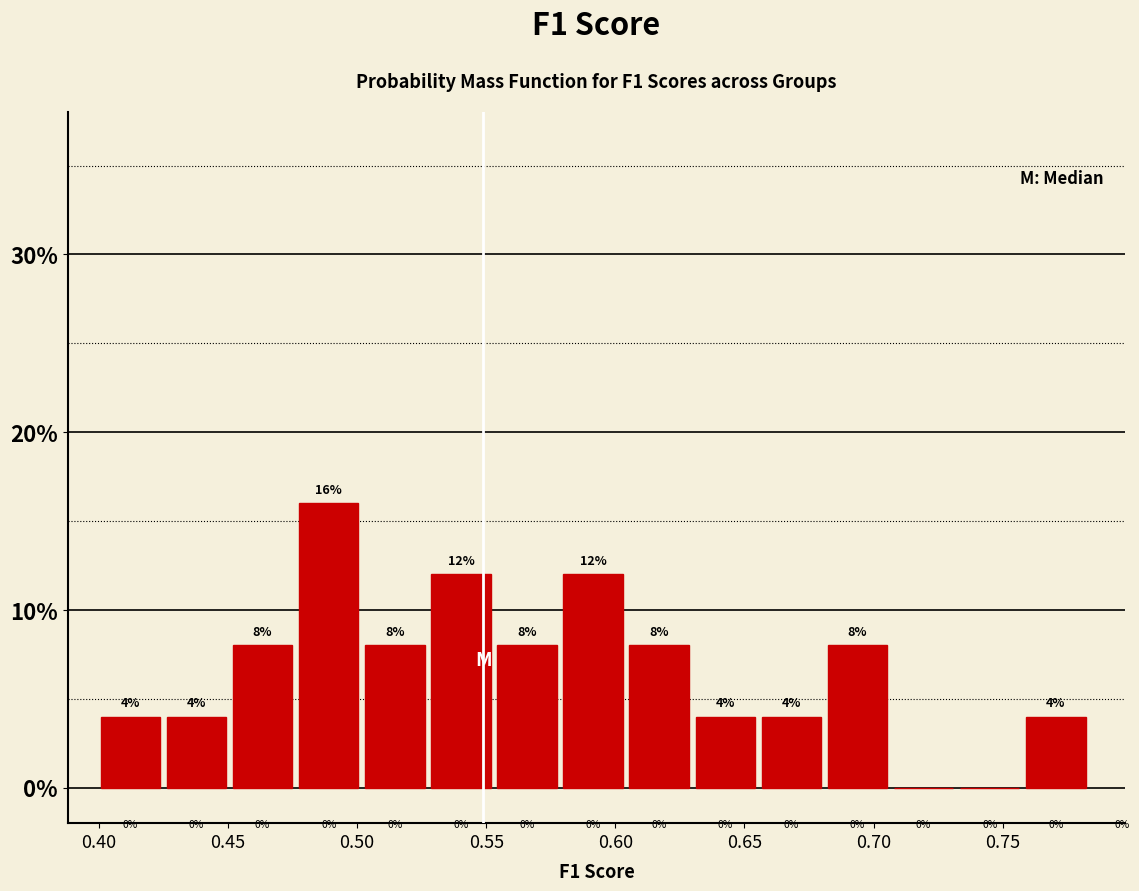

Reading left to right, transcribe this chart: for each bar, give the range it covers on the x-axis and its height. The bar edges are not printed on the chart, so give them approximately, as read against the axis.

0.400 to 0.425: 4
0.425 to 0.450: 4
0.450 to 0.475: 8
0.475 to 0.505: 16
0.505 to 0.530: 8
0.530 to 0.555: 12
0.555 to 0.580: 8
0.580 to 0.605: 12
0.605 to 0.630: 8
0.630 to 0.655: 4
0.655 to 0.680: 4
0.680 to 0.710: 8
0.710 to 0.735: 0
0.735 to 0.760: 0
0.760 to 0.785: 4